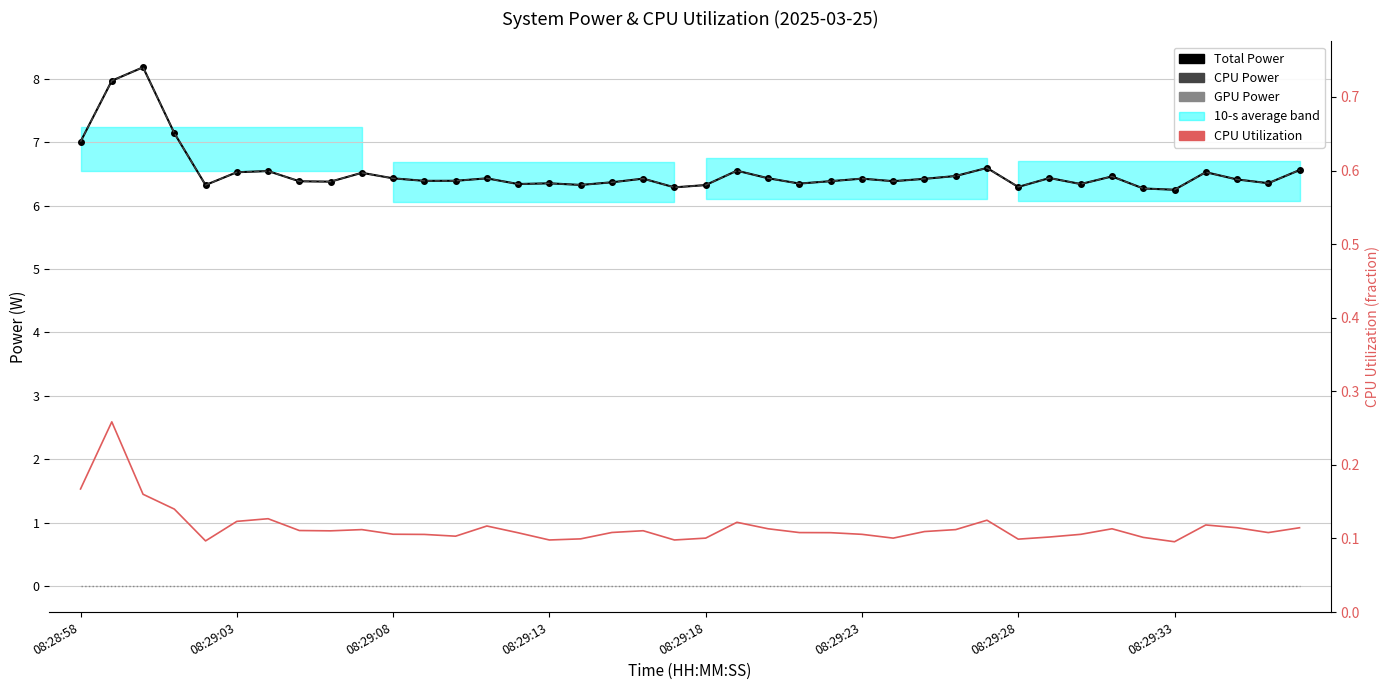

Which label corresponds to the smallest value in the chart?

08:28:58